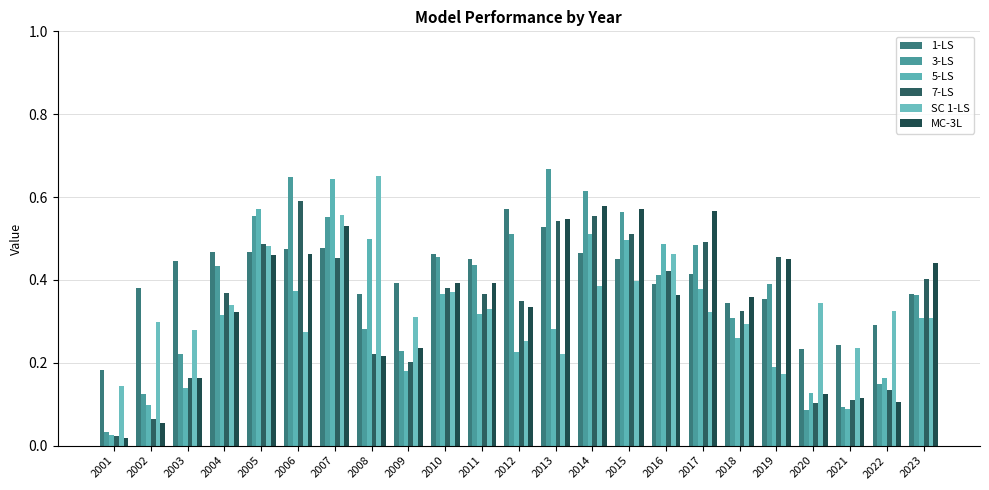

Count the 1-LS values in the range 0 to 1.

23